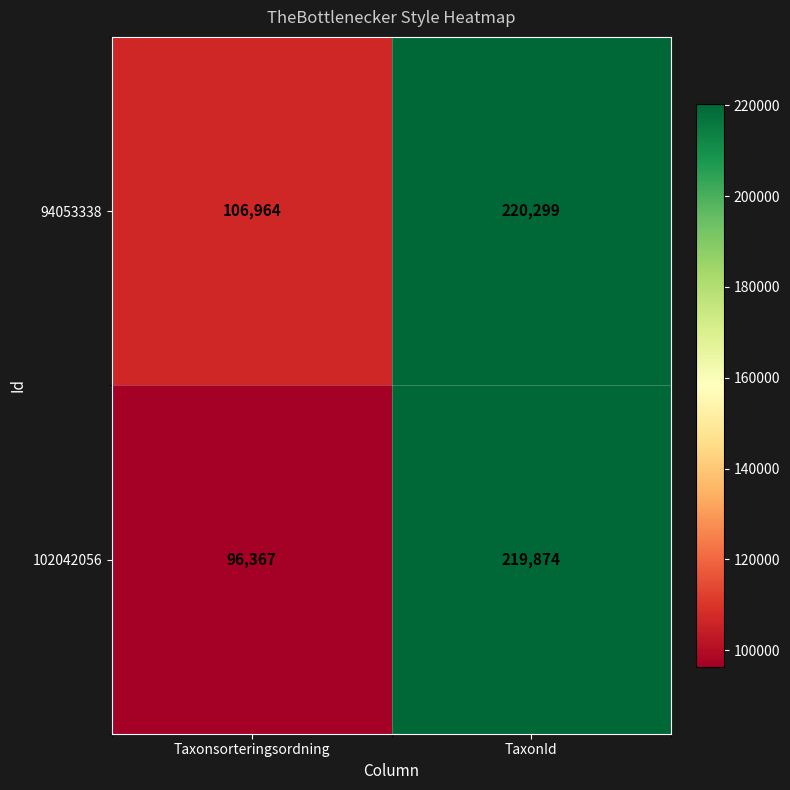

The value of 102042056 at TaxonId is 219874. True or false?

True